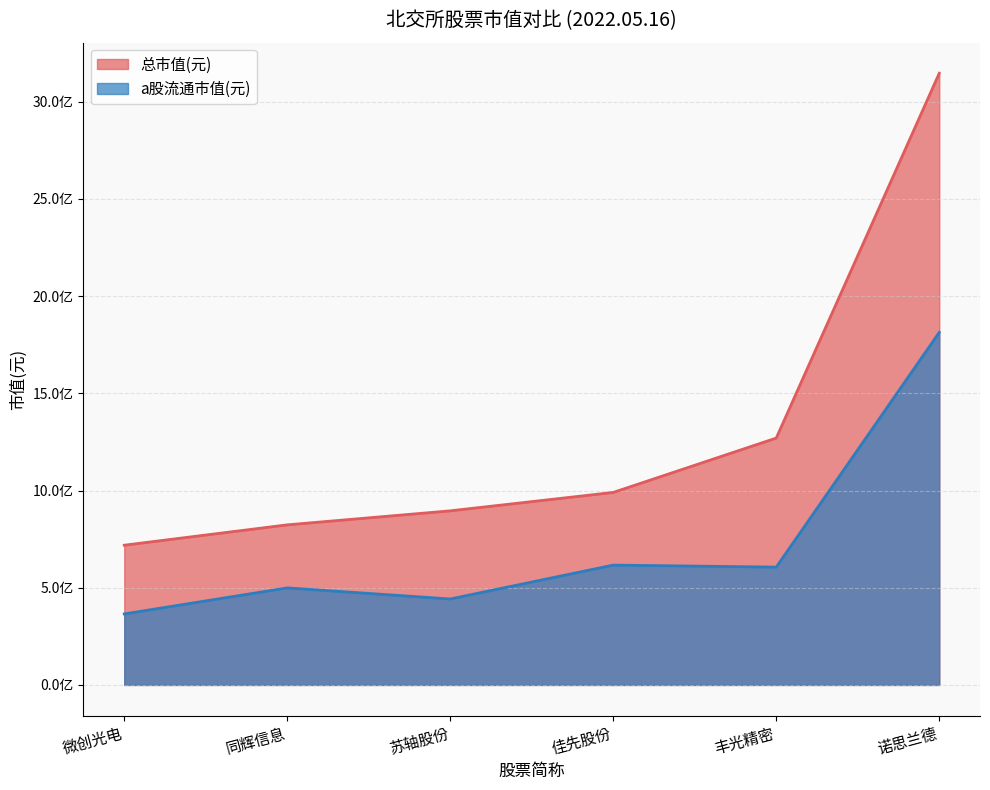

Which series changed the most between 丰光精密 and 佳先股份?

总市值(元)